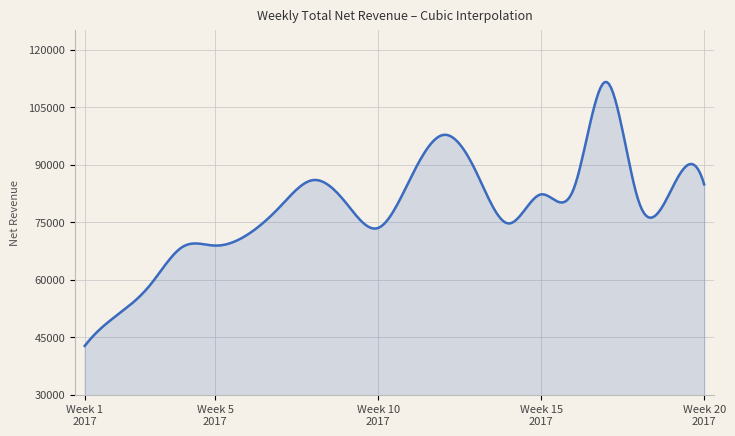

What is the maximum value shown in the chart?

111548.3